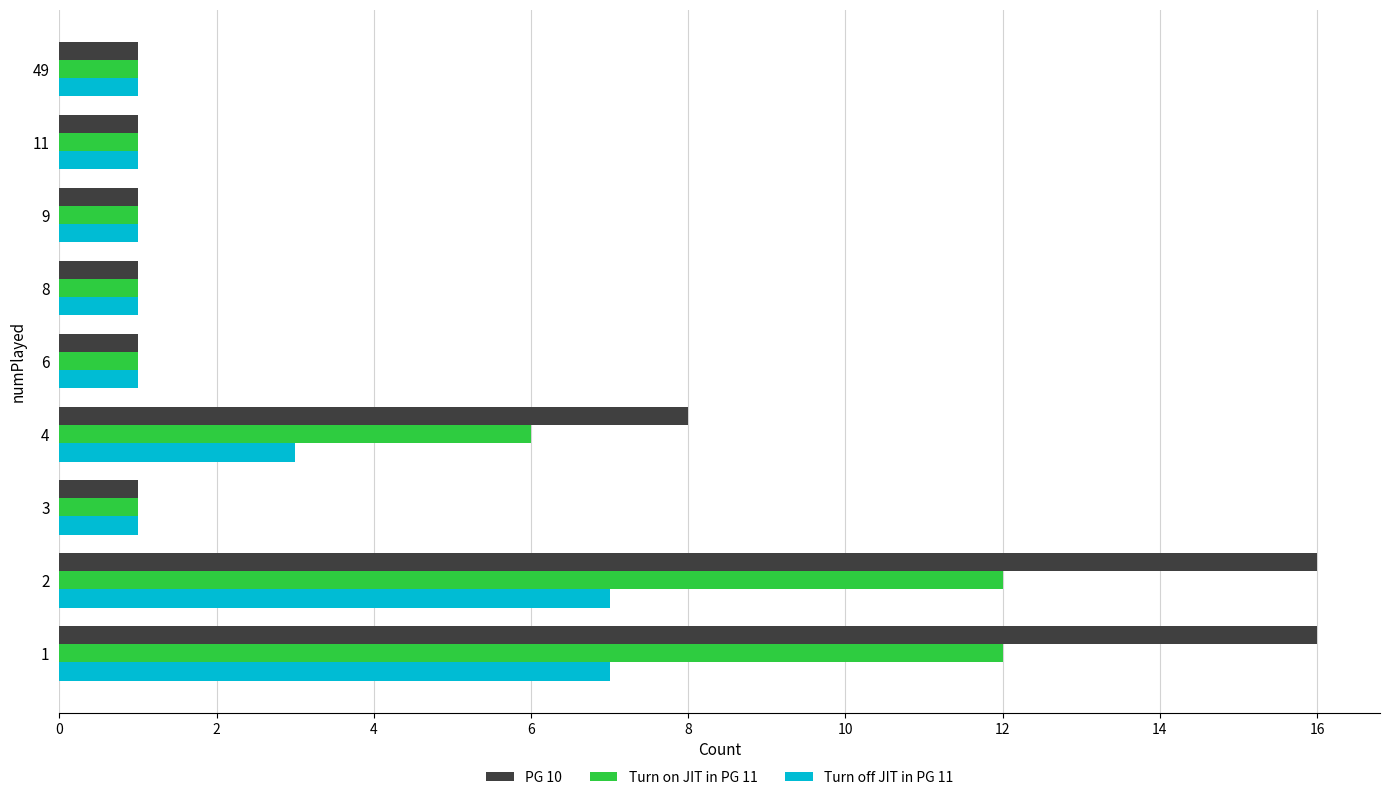

Which series has the largest total across all categories?

PG 10